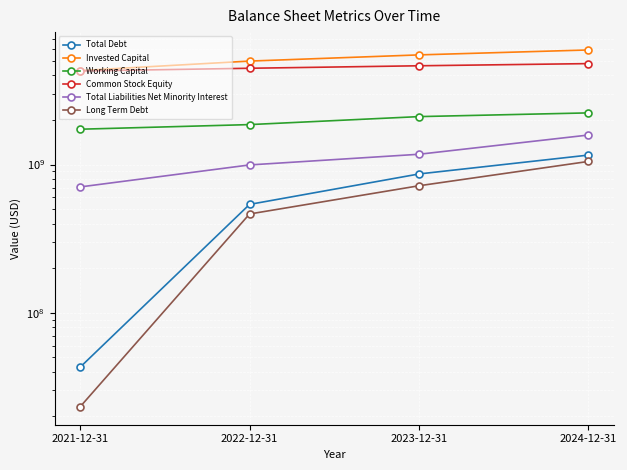

What is the average value of the Long Term Debt series?

564331750